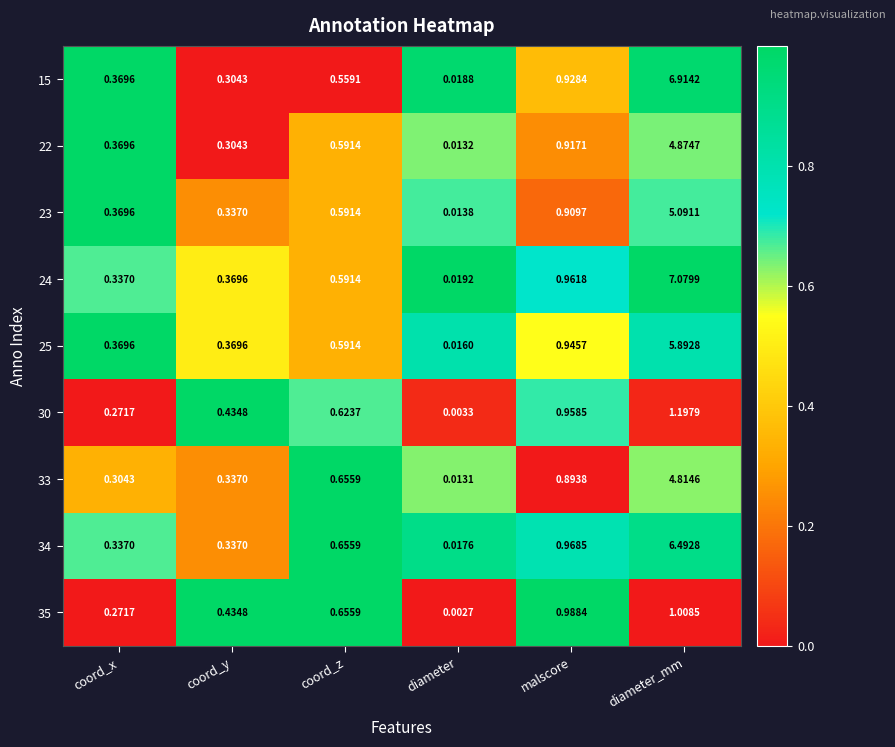

At which label does 30 reach its peak?

diameter_mm